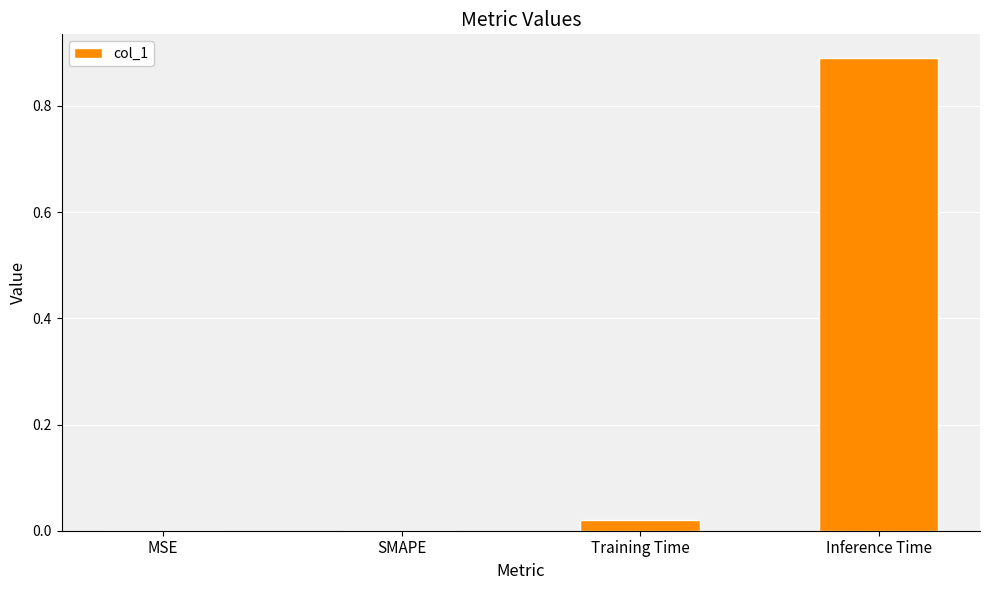

What is the change in value from MSE to Inference Time?

+0.9